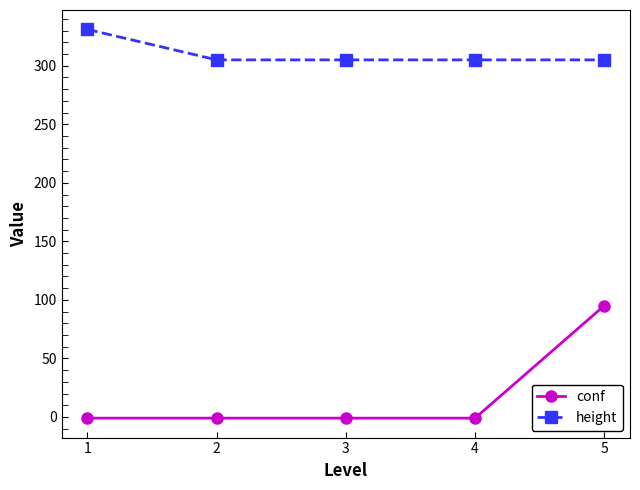

True or false: height and conf intersect in this chart.

False